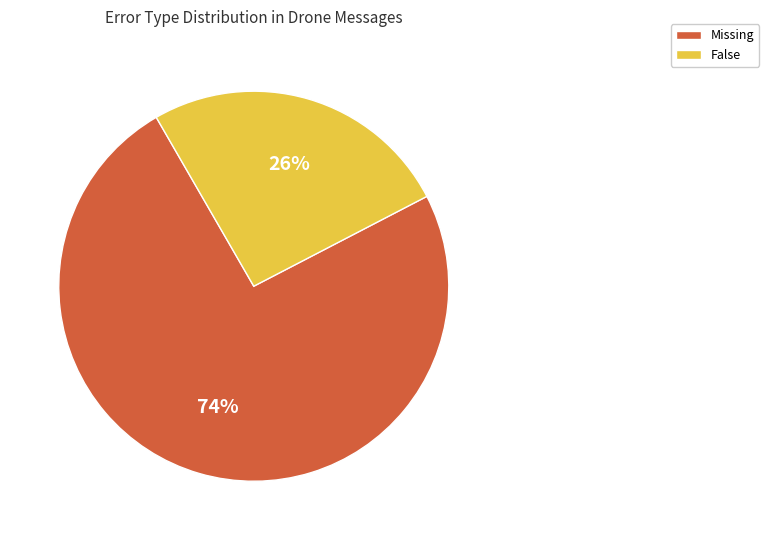

Is the sum of Missing and False greater than half?

Yes